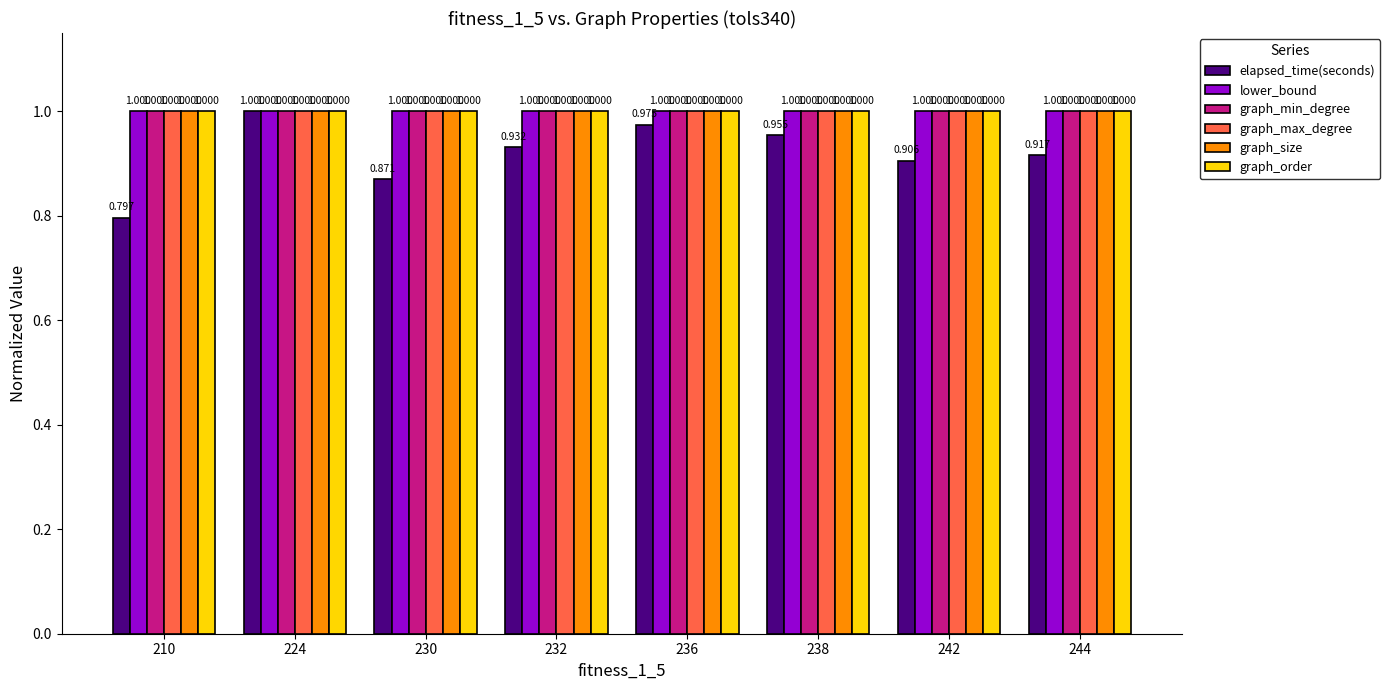

Is the value of elapsed_time(seconds) at 232 greater than the value of graph_size at 244?

No